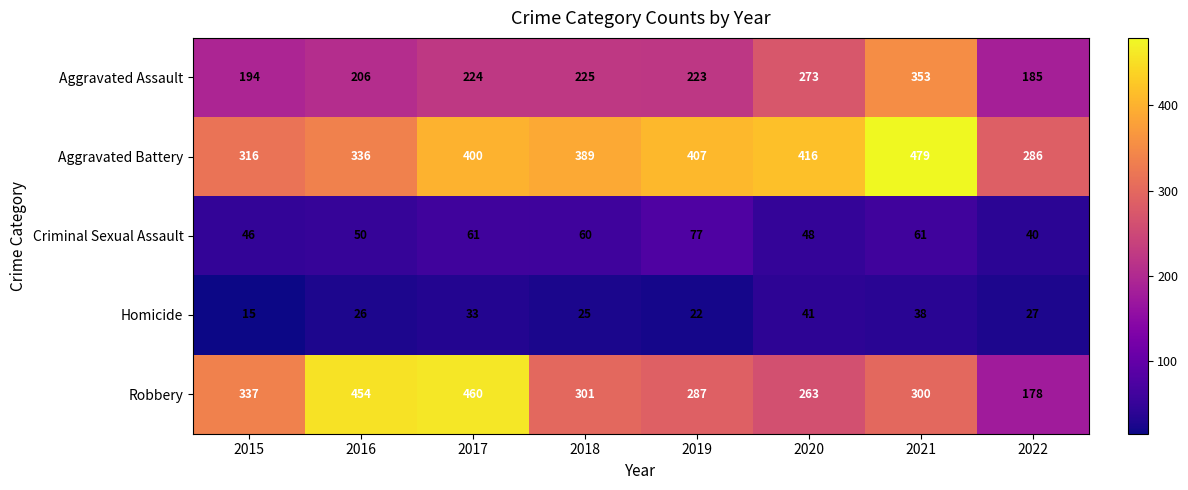

The value of Robbery at 2022 is 178. True or false?

True